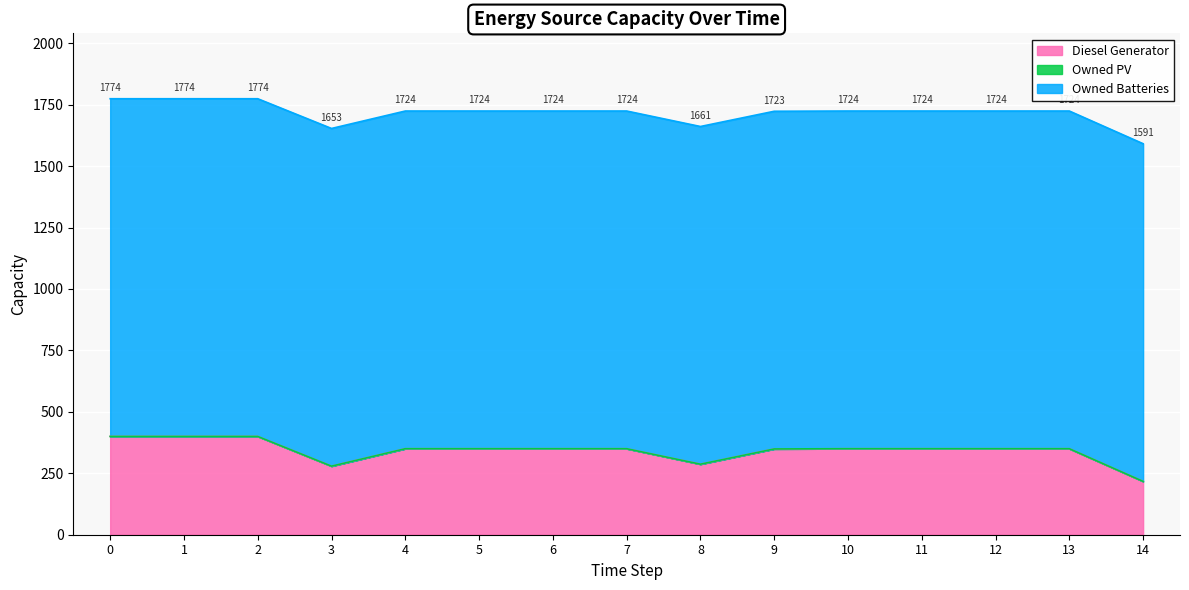

How many lines are shown in the chart?

3